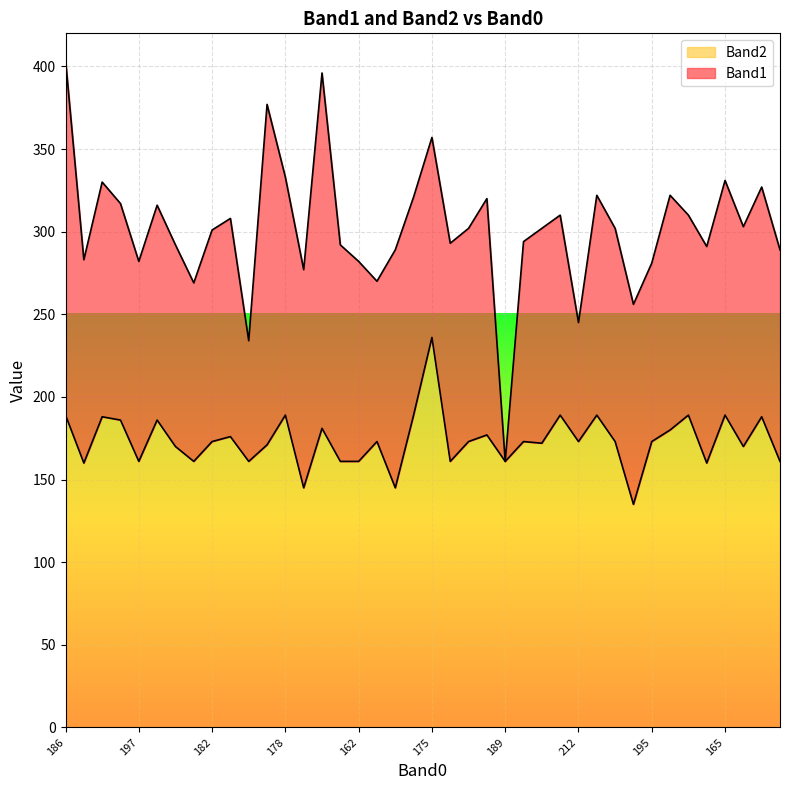

How many values are below 173?

17